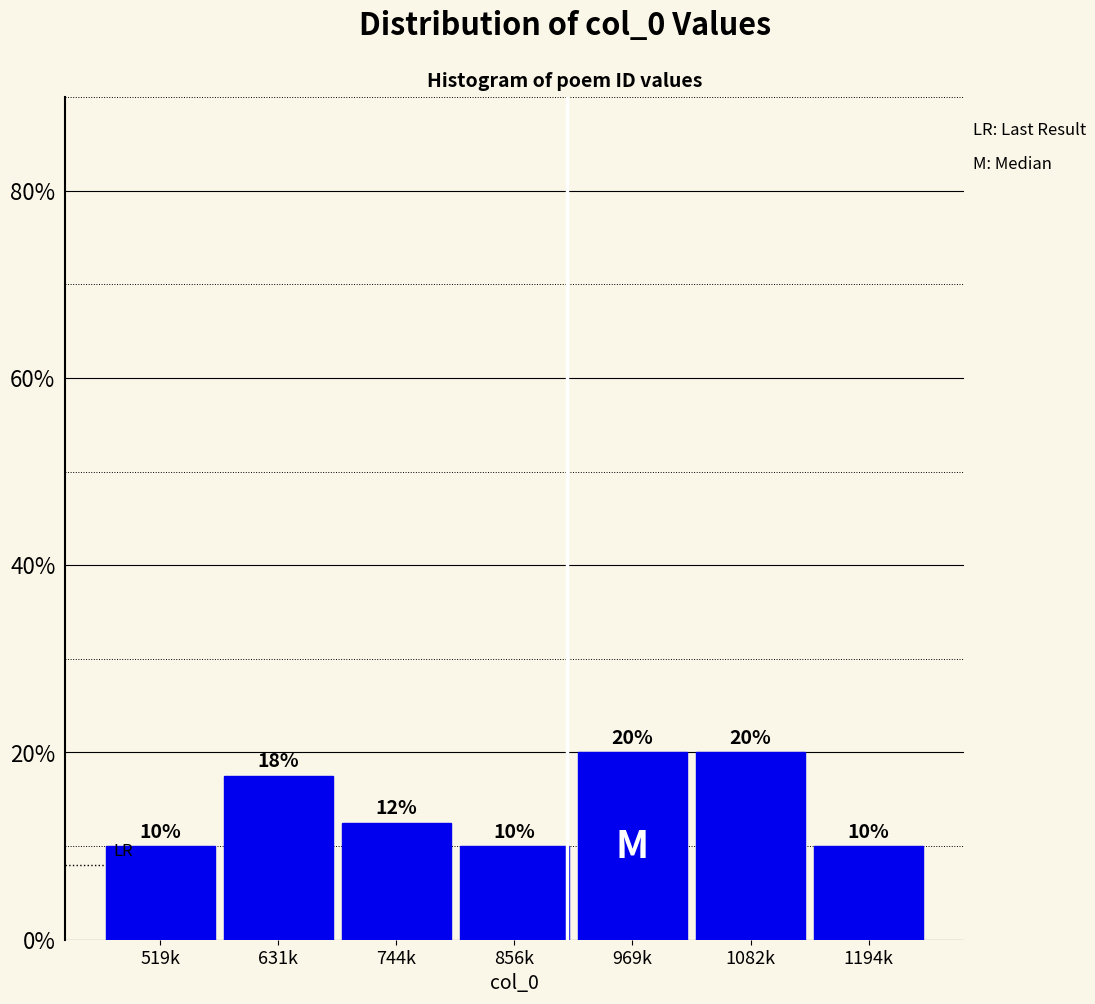

What value does the data have at 744k?

12.5